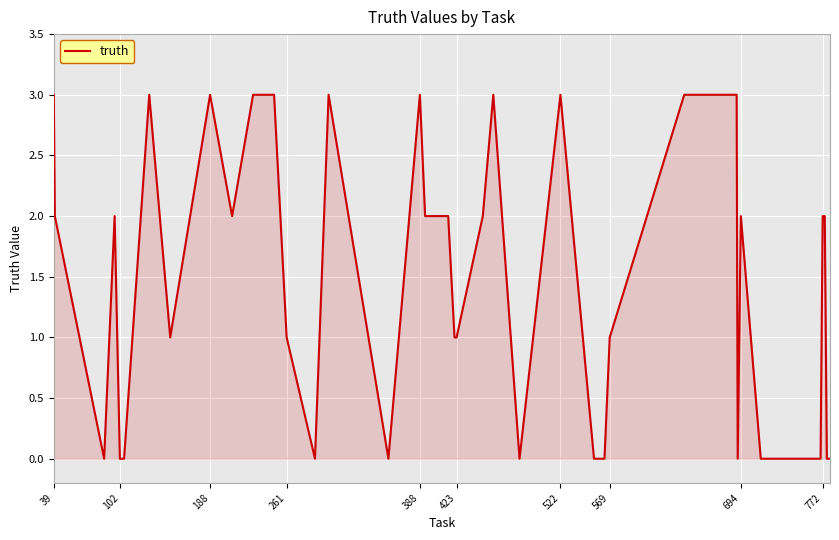

What is the greatest value displayed?

3